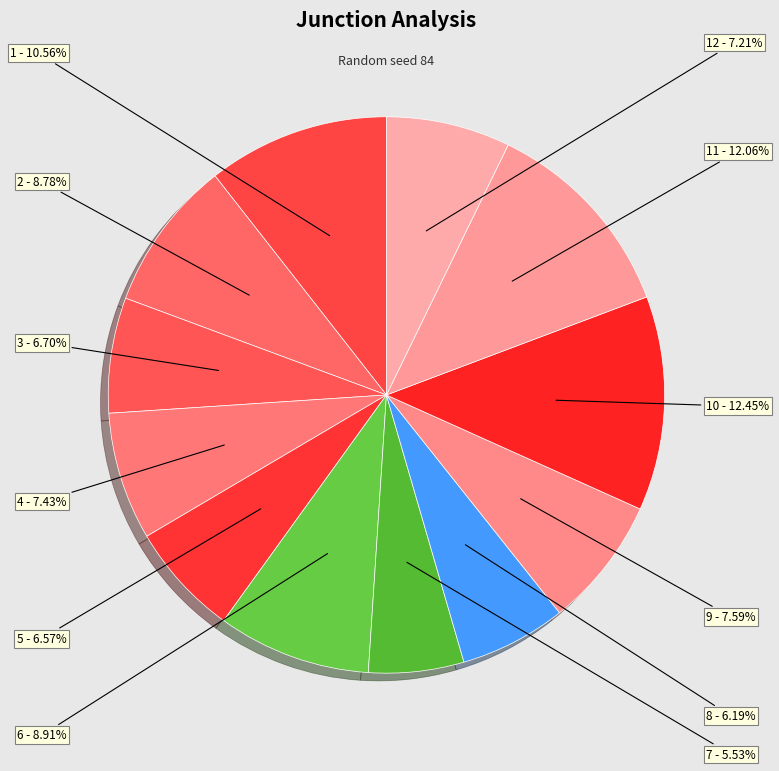

Rank the categories by value from lowest to highest.

7, 8, 5, 3, 12, 4, 9, 2, 6, 1, 11, 10